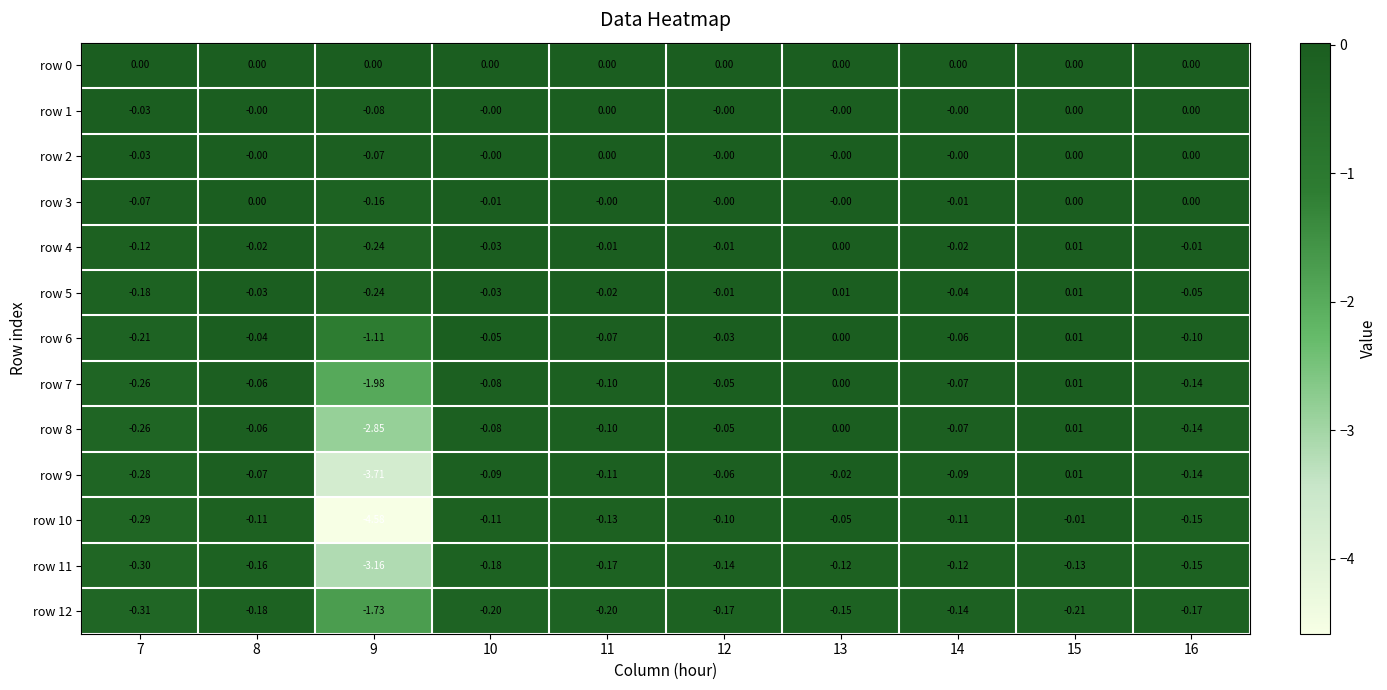

Is the value of row 4 at 9 greater than the value of row 6 at 16?

No